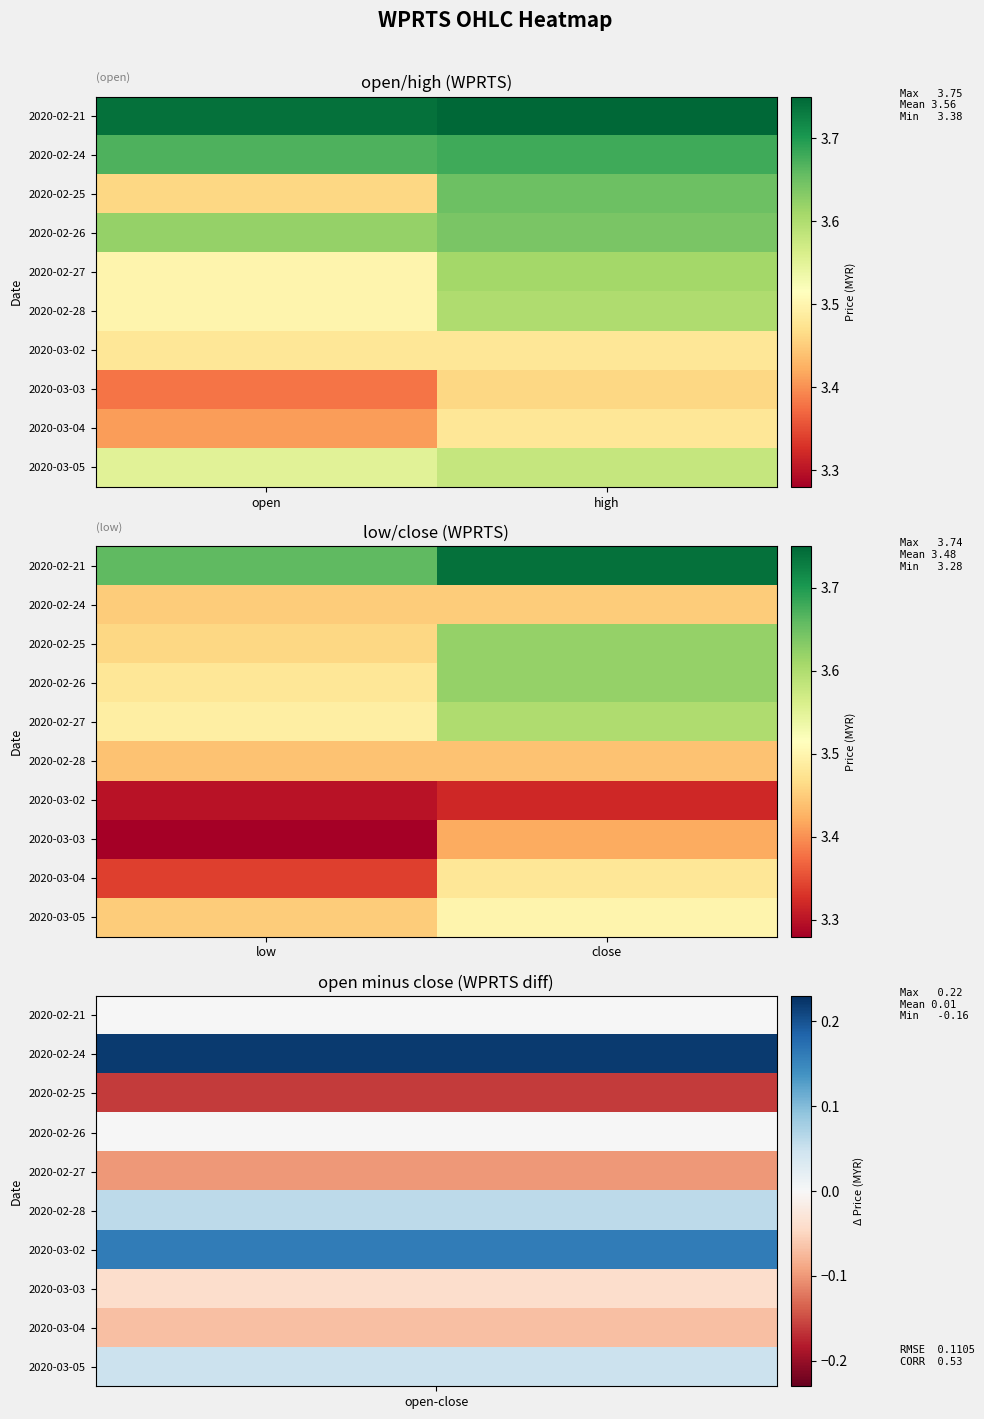

Count the 2020-03-02 values in the range 3 to 4.

2